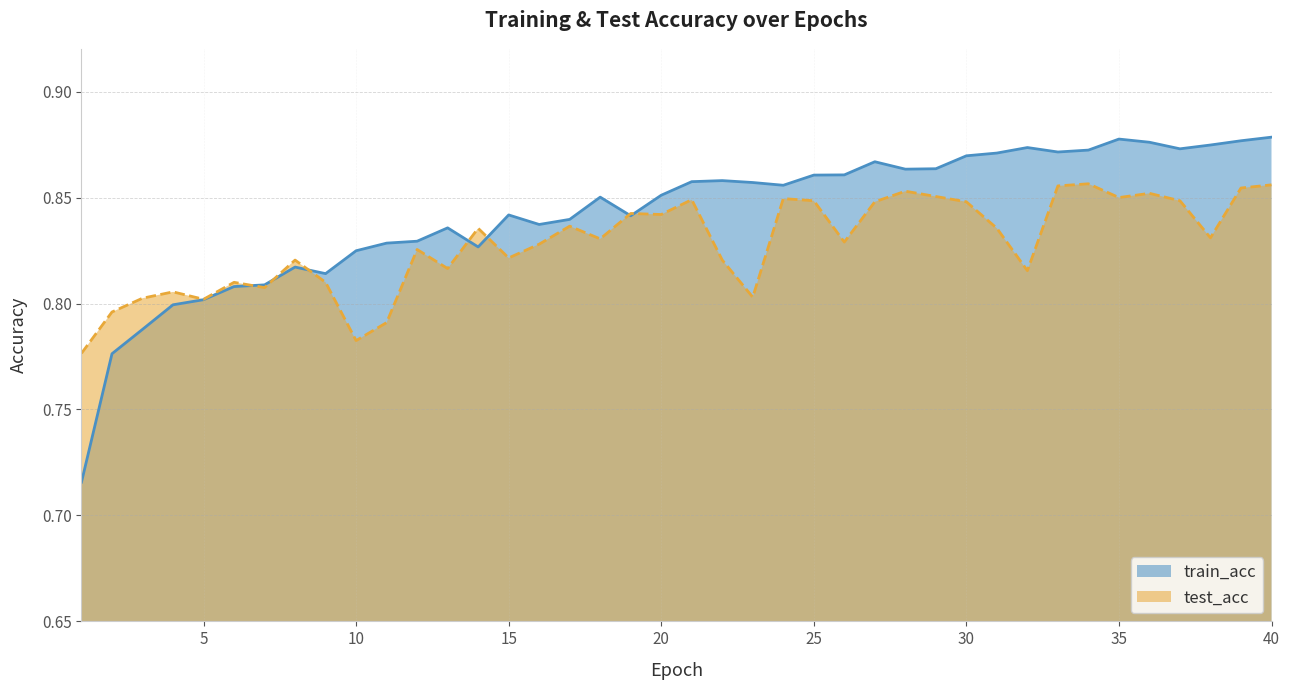

At 8, list the series in order from largest to smallest.

test_acc, train_acc